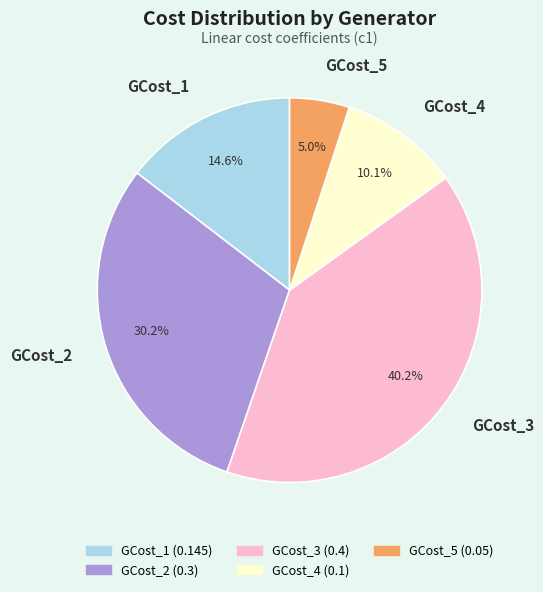

The GCost_4 slice represents 10% of the pie. True or false?

True